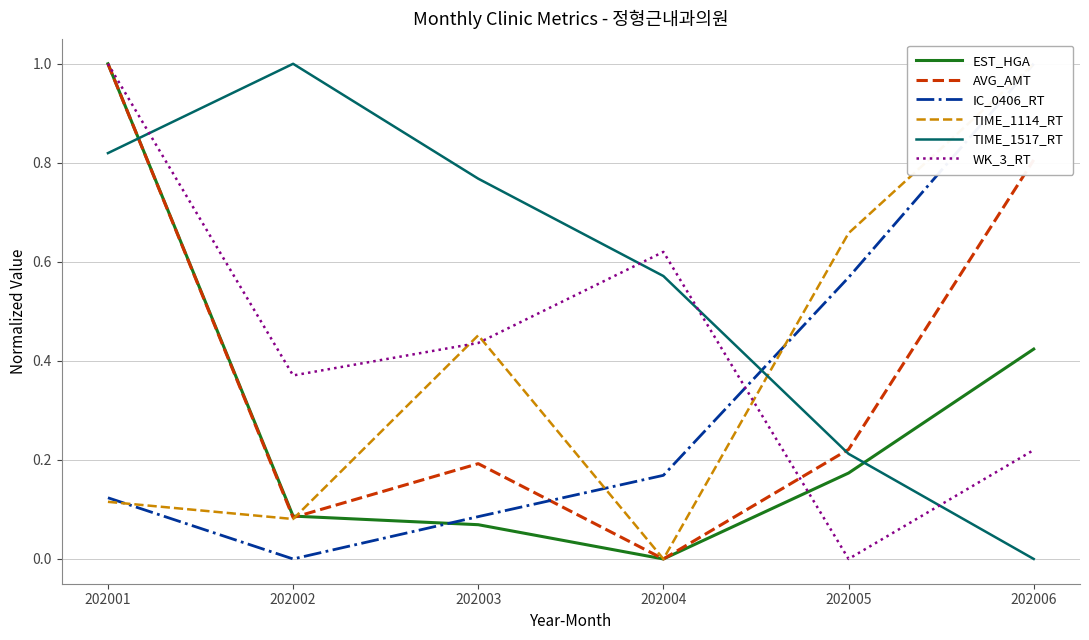

Which label corresponds to the largest value in the chart?

202001